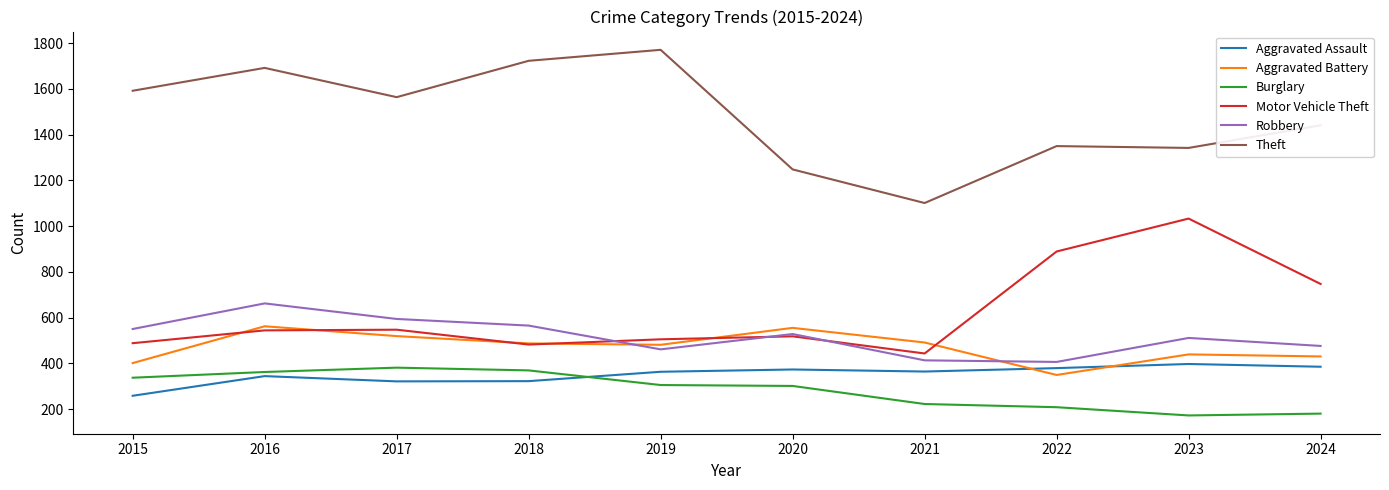

True or false: Theft and Aggravated Battery intersect in this chart.

False